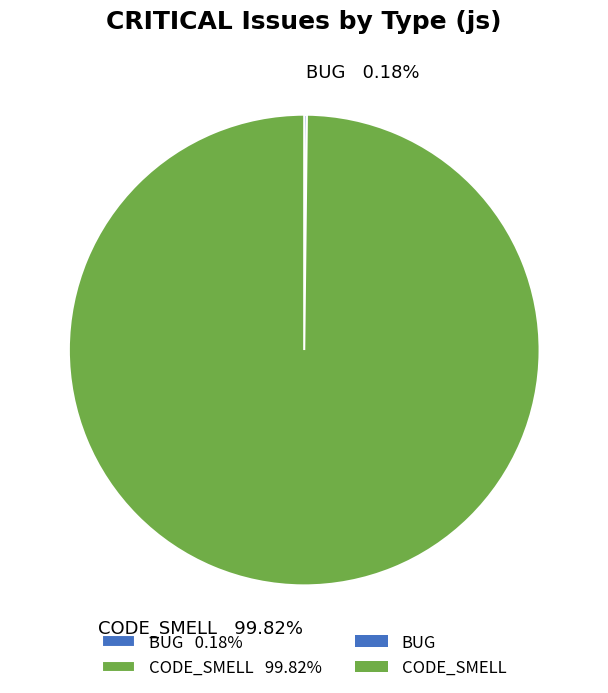

What is the largest slice in the pie chart?

CODE_SMELL